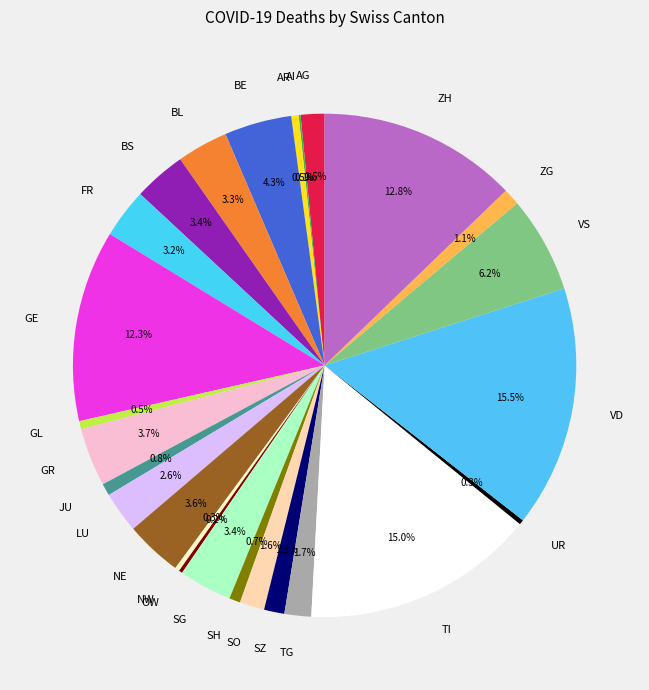

Does any single category account for the majority?

No